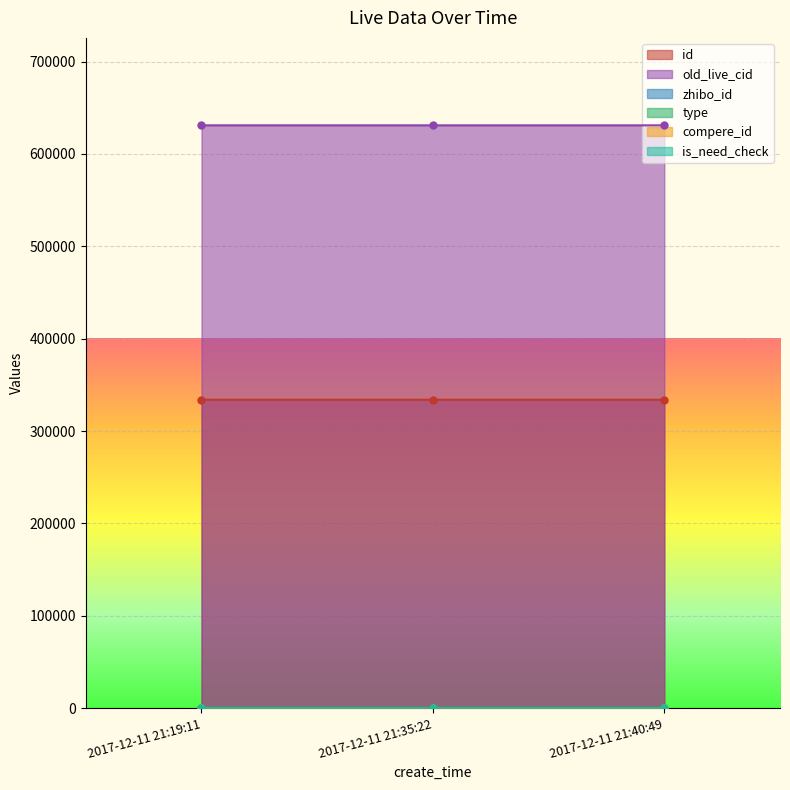

What is the total value across all series at 2017-12-11 21:35:22?

965106